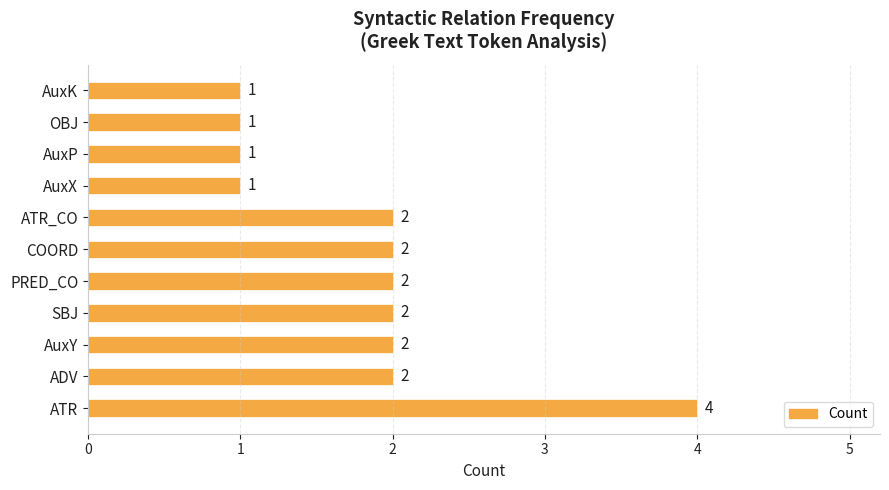

What is the greatest value displayed?

4